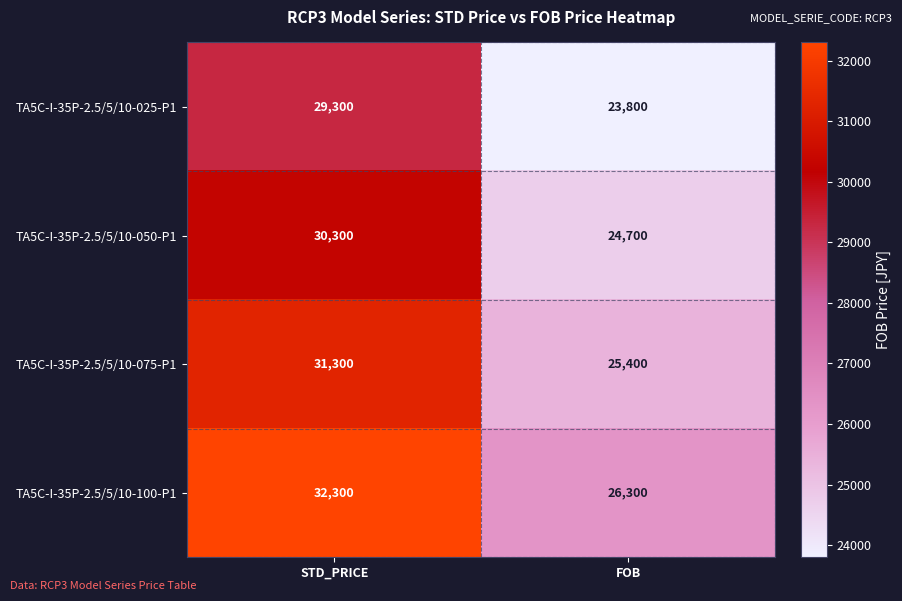

What value does the TA5C-I-35P-2.5/5/10-025-P1 series have at FOB, to the nearest 50?

23800